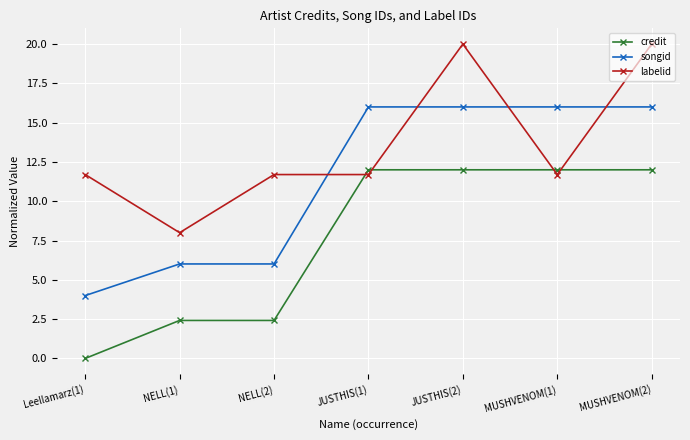

At how many categories does at least one series exceed 15?

4